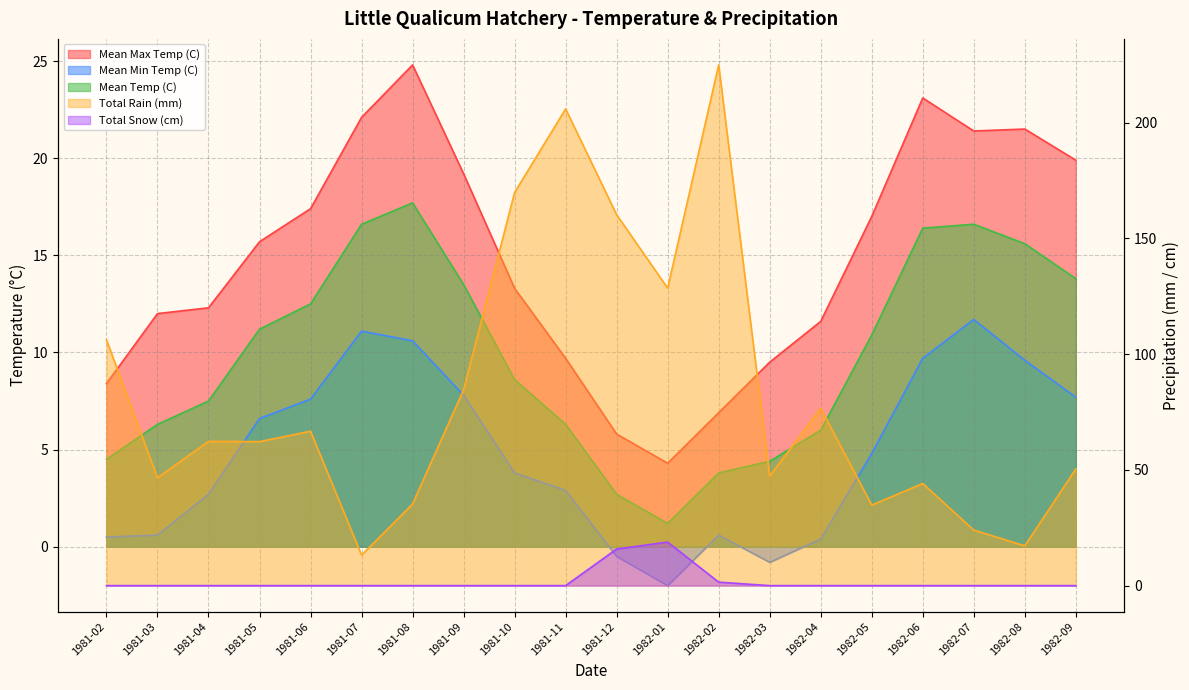

Reading left to right, what are all the values shown in this chart?

Mean Max Temp (C): 1981-02=8.4	1981-03=12.0	1981-04=12.3	1981-05=15.7	1981-06=17.4	1981-07=22.1	1981-08=24.8	1981-09=19.2	1981-10=13.3	1981-11=9.7	1981-12=5.8	1982-01=4.3	1982-02=6.9	1982-03=9.5	1982-04=11.6	1982-05=17.0	1982-06=23.1	1982-07=21.4	1982-08=21.5	1982-09=19.9
Mean Min Temp (C): 1981-02=0.5	1981-03=0.6	1981-04=2.7	1981-05=6.6	1981-06=7.6	1981-07=11.1	1981-08=10.6	1981-09=7.8	1981-10=3.8	1981-11=2.9	1981-12=-0.5	1982-01=-2.0	1982-02=0.6	1982-03=-0.8	1982-04=0.4	1982-05=4.8	1982-06=9.7	1982-07=11.7	1982-08=9.6	1982-09=7.7
Mean Temp (C): 1981-02=4.5	1981-03=6.3	1981-04=7.5	1981-05=11.2	1981-06=12.5	1981-07=16.6	1981-08=17.7	1981-09=13.5	1981-10=8.6	1981-11=6.3	1981-12=2.7	1982-01=1.2	1982-02=3.8	1982-03=4.4	1982-04=6.0	1982-05=10.9	1982-06=16.4	1982-07=16.6	1982-08=15.6	1982-09=13.8
Total Rain (mm): 1981-02=106.2	1981-03=46.6	1981-04=62.3	1981-05=62.2	1981-06=66.7	1981-07=13.2	1981-08=35.3	1981-09=84.6	1981-10=169.8	1981-11=205.9	1981-12=160.2	1982-01=128.5	1982-02=224.9	1982-03=47.3	1982-04=76.6	1982-05=34.8	1982-06=44.1	1982-07=24.0	1982-08=17.2	1982-09=50.4
Total Snow (cm): 1981-02=0.0	1981-03=0.0	1981-04=0.0	1981-05=0.0	1981-06=0.0	1981-07=0.0	1981-08=0.0	1981-09=0.0	1981-10=0.0	1981-11=0.0	1981-12=15.8	1982-01=18.8	1982-02=1.5	1982-03=0.0	1982-04=0.0	1982-05=0.0	1982-06=0.0	1982-07=0.0	1982-08=0.0	1982-09=0.0